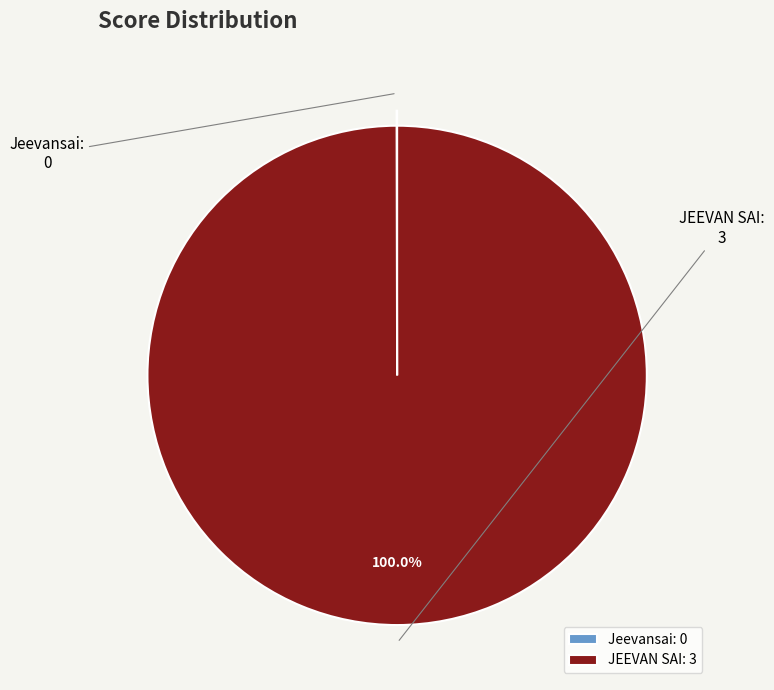

Is there any slice that represents more than half of the pie?

Yes